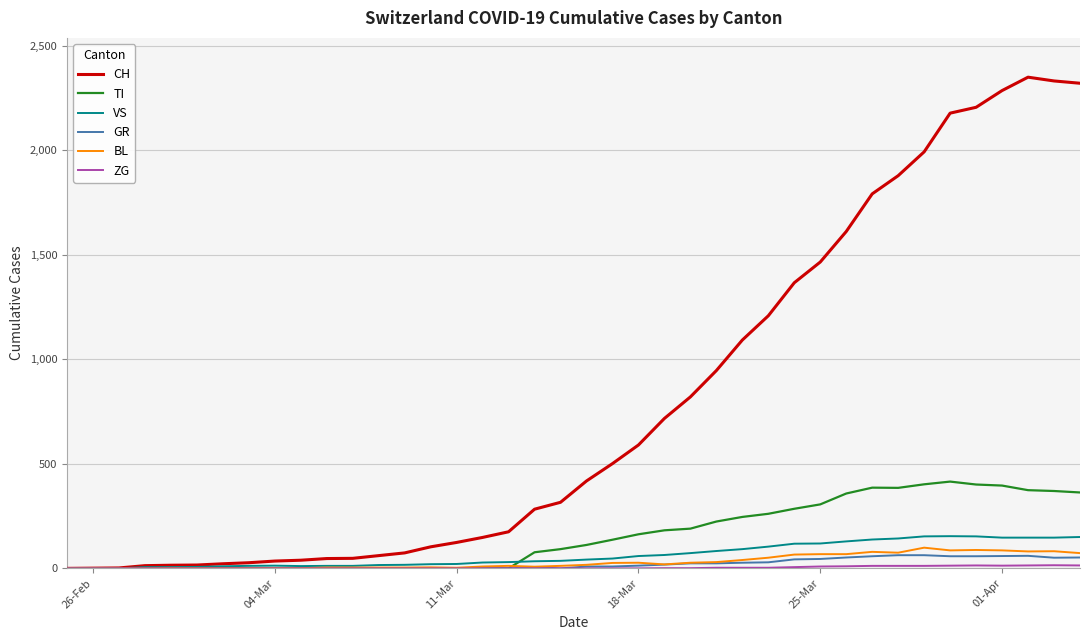

Which series has the widest spread of values?

CH